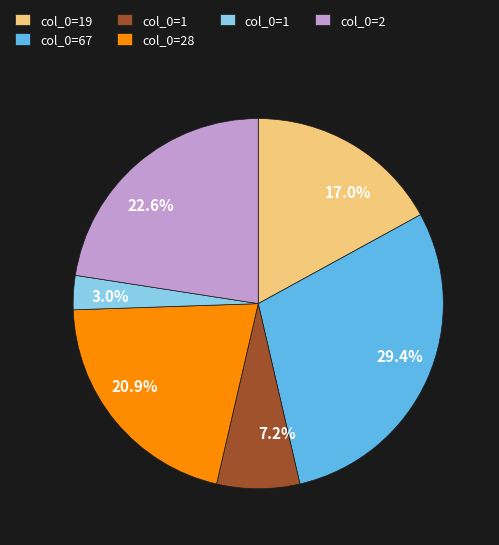

Which has a higher value, 7.2% or 29.4%?

29.4%